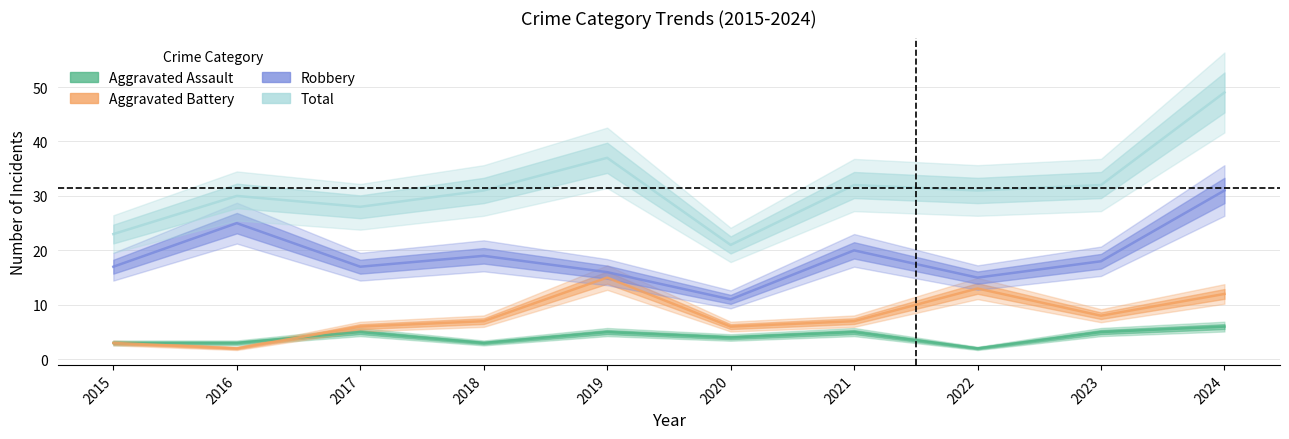

How many data points in Aggravated Assault are less than 5?

5